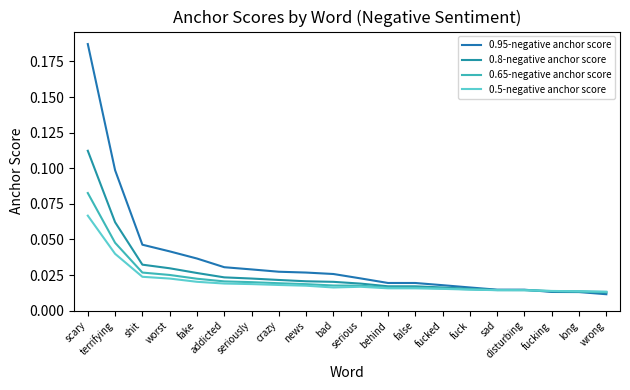

What position from the right is crazy?

13